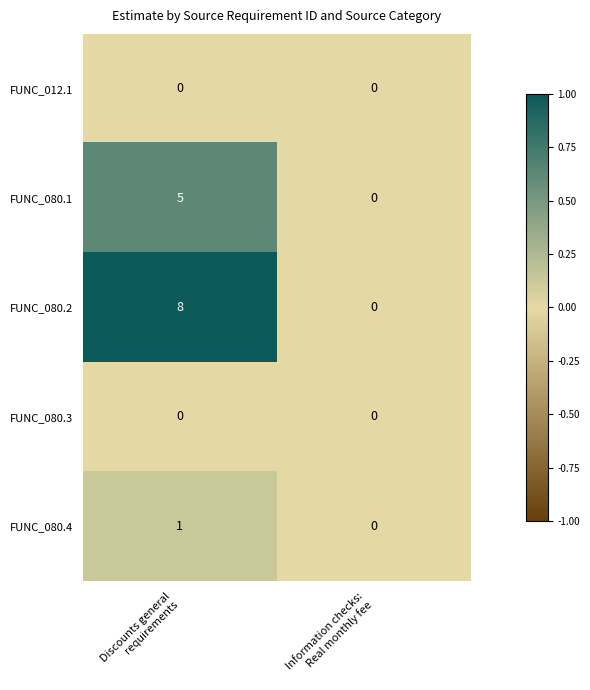

Which series has the largest range (max minus min)?

FUNC_080.2